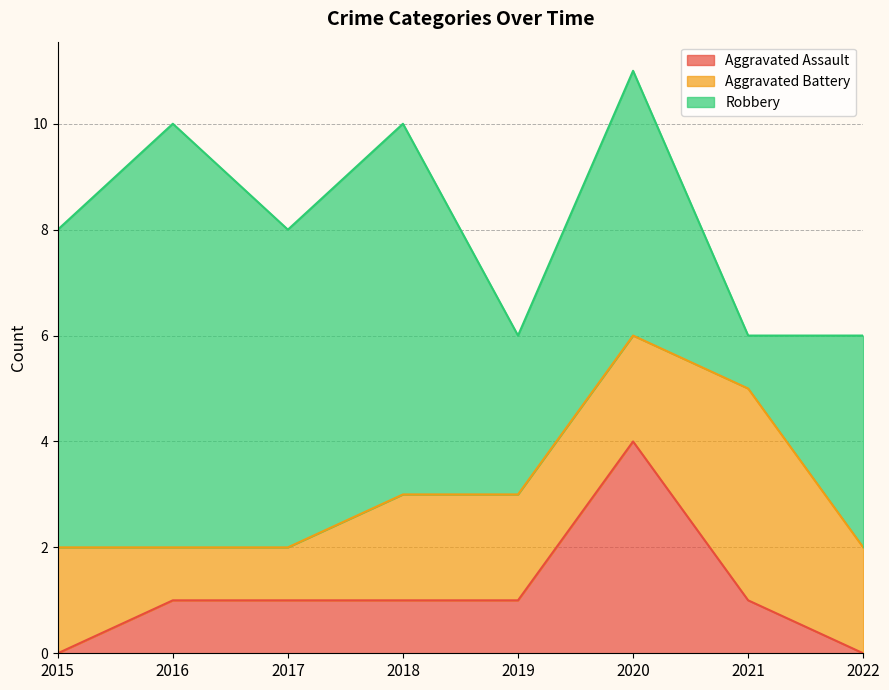

Is the value of Aggravated Battery at 2022 greater than the value of Robbery at 2020?

No